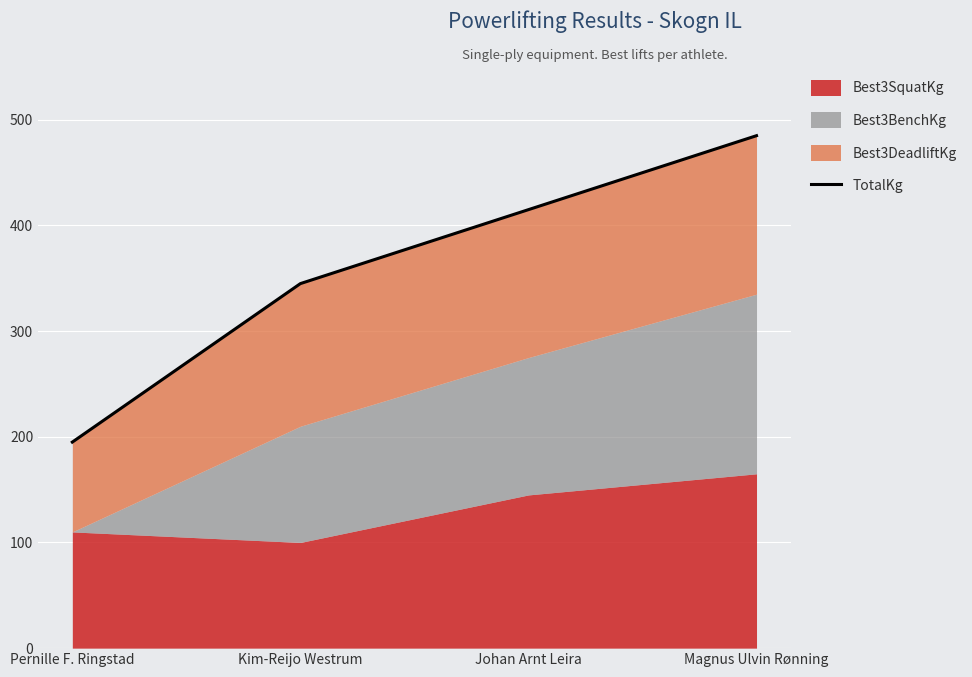

Reading left to right, extract all data points from this chart.

Pernille F. Ringstad=195	Kim-Reijo Westrum=345	Johan Arnt Leira=415	Magnus Ulvin Rønning=485